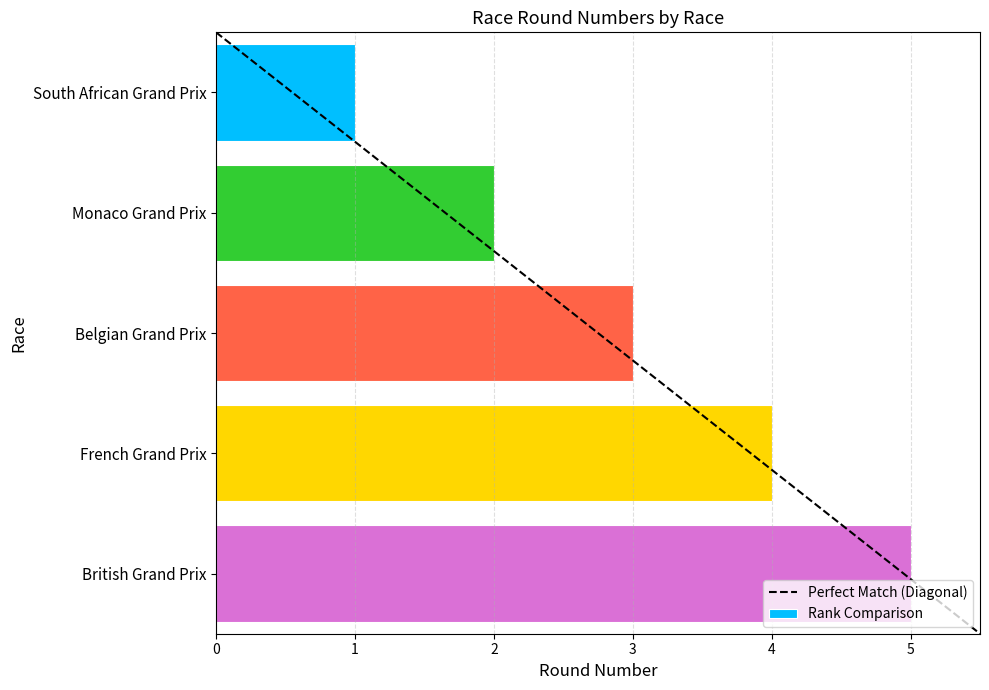

List the labels in order of value, smallest first.

South African Grand Prix, Monaco Grand Prix, Belgian Grand Prix, French Grand Prix, British Grand Prix